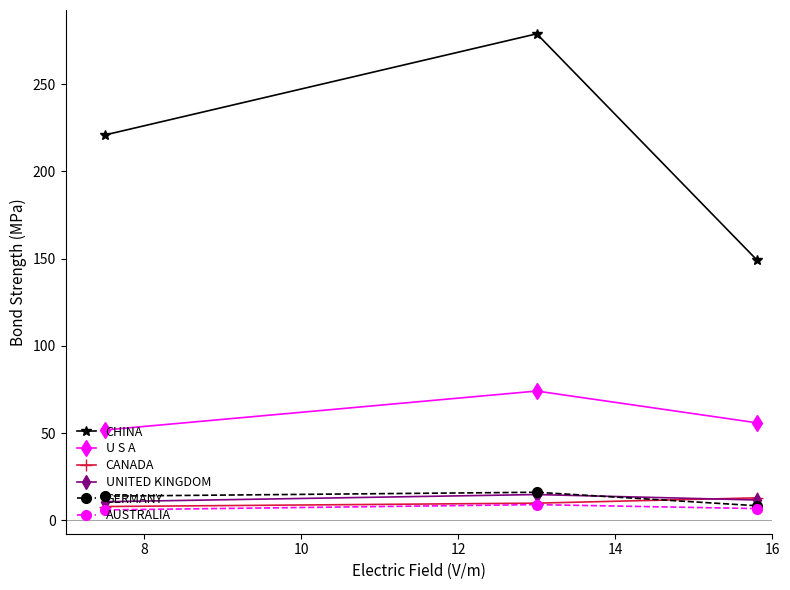

Which series has the largest total across all categories?

CHINA